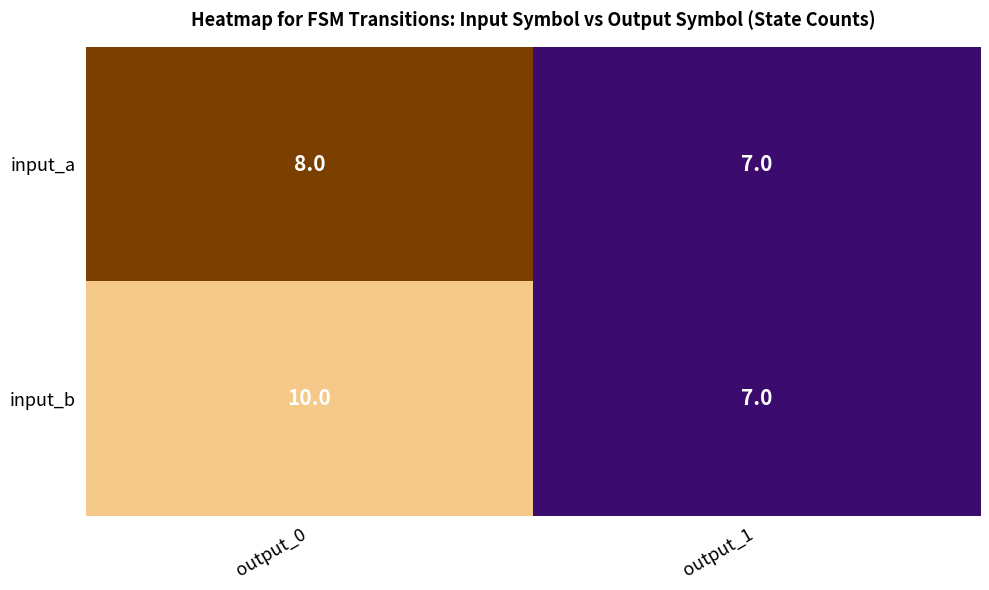

Reading right to left, list all the values displayed in this chart.

input_a: output_1=7	output_0=8
input_b: output_1=7	output_0=10